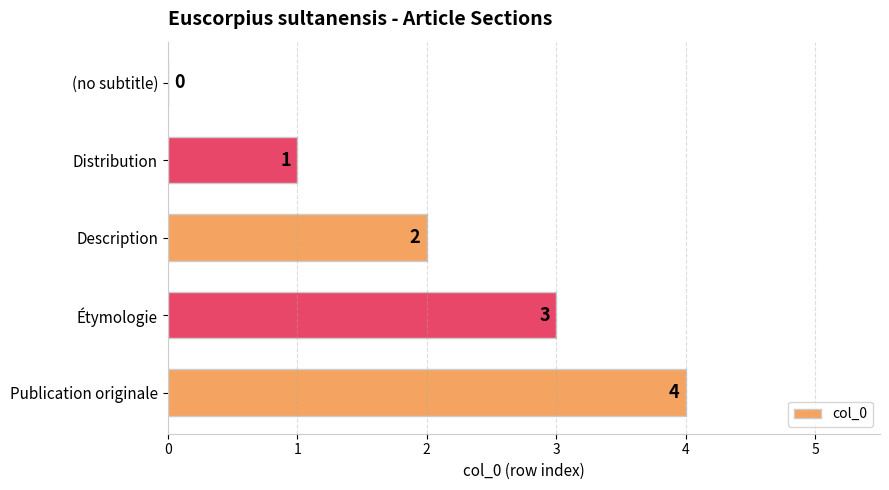

Which label corresponds to the largest value in the chart?

Publication originale